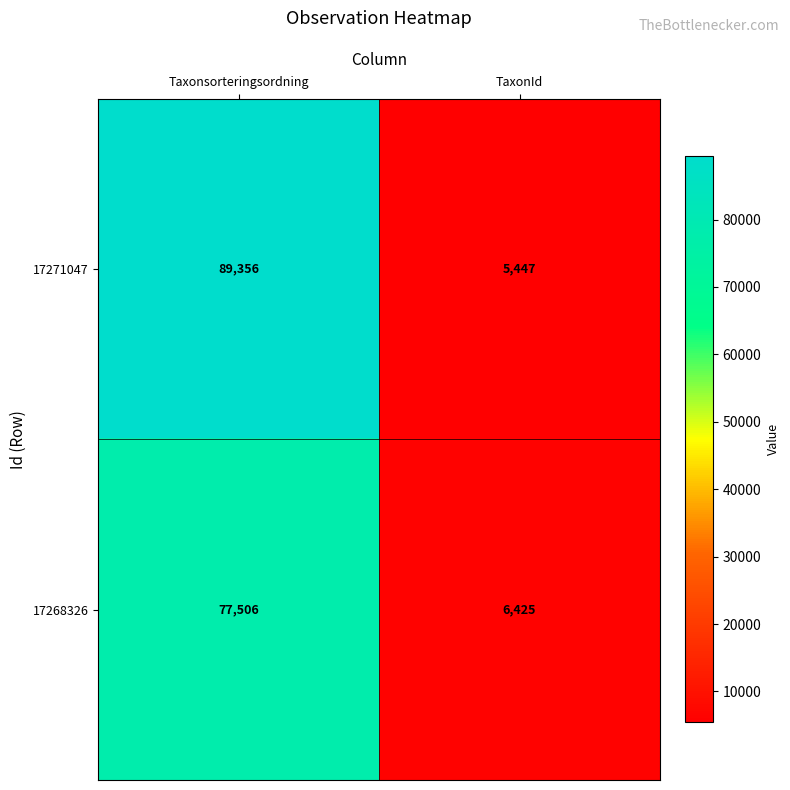

Count the number of categories in the chart.

2